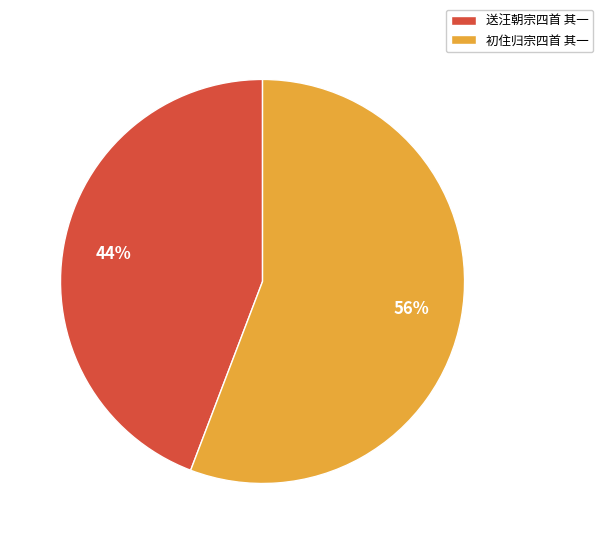

Combined, do 初住归宗四首 其一 and 送汪朝宗四首 其一 account for over 50%?

Yes